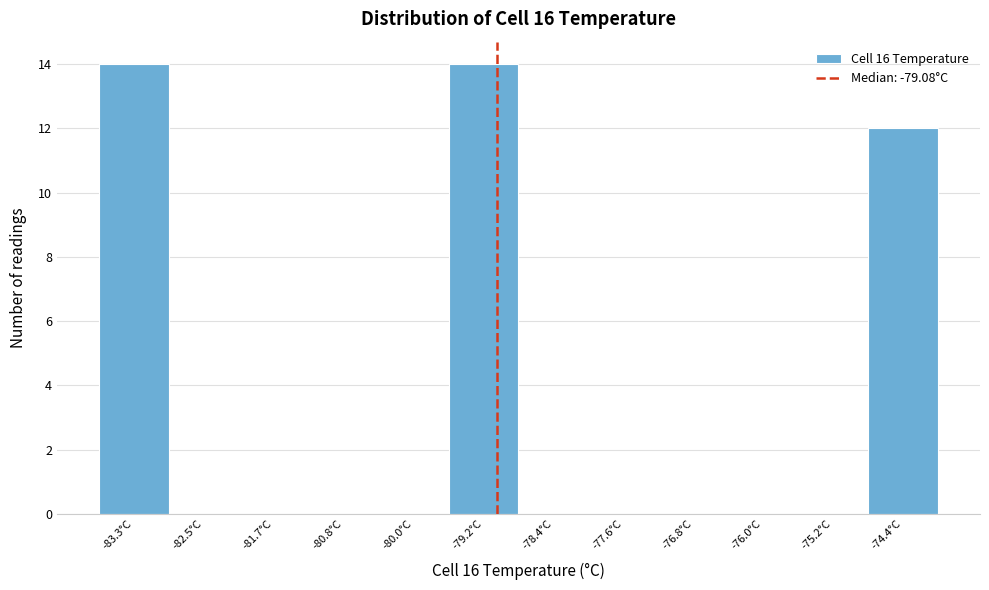

What is the height of the bar covering -74.8 to -74.0 on the x-axis? Neither the bar edges nor the heights are printed on the chart, so give them approximately, as read against the axes.

12